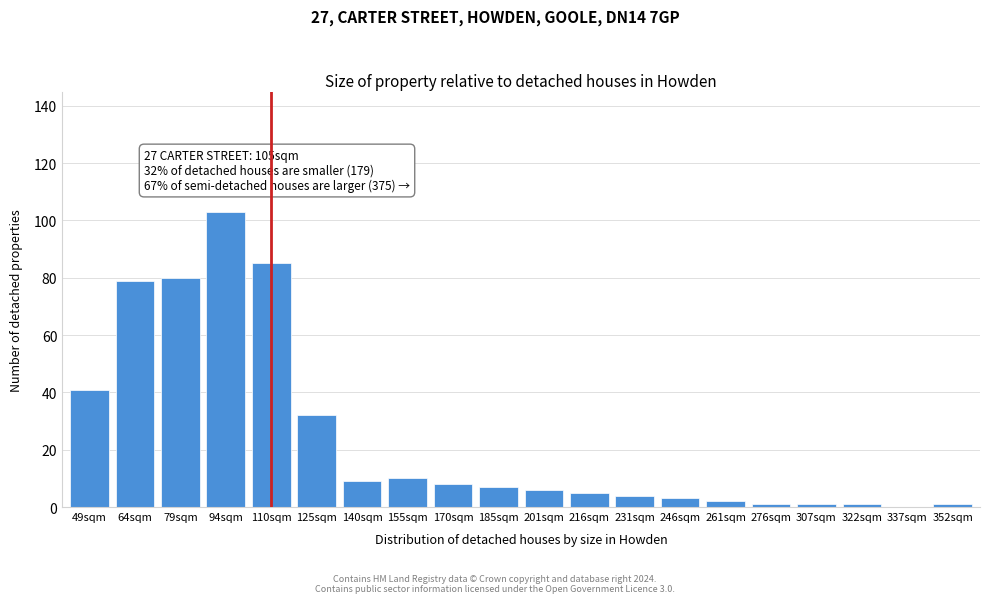

Reading left to right, extract all data points from this chart.

49sqm=41	64sqm=79	79sqm=80	94sqm=103	110sqm=85	125sqm=32	140sqm=9	155sqm=10	170sqm=8	185sqm=7	201sqm=6	216sqm=5	231sqm=4	246sqm=3	261sqm=2	276sqm=1	307sqm=1	322sqm=1	337sqm=0	352sqm=1